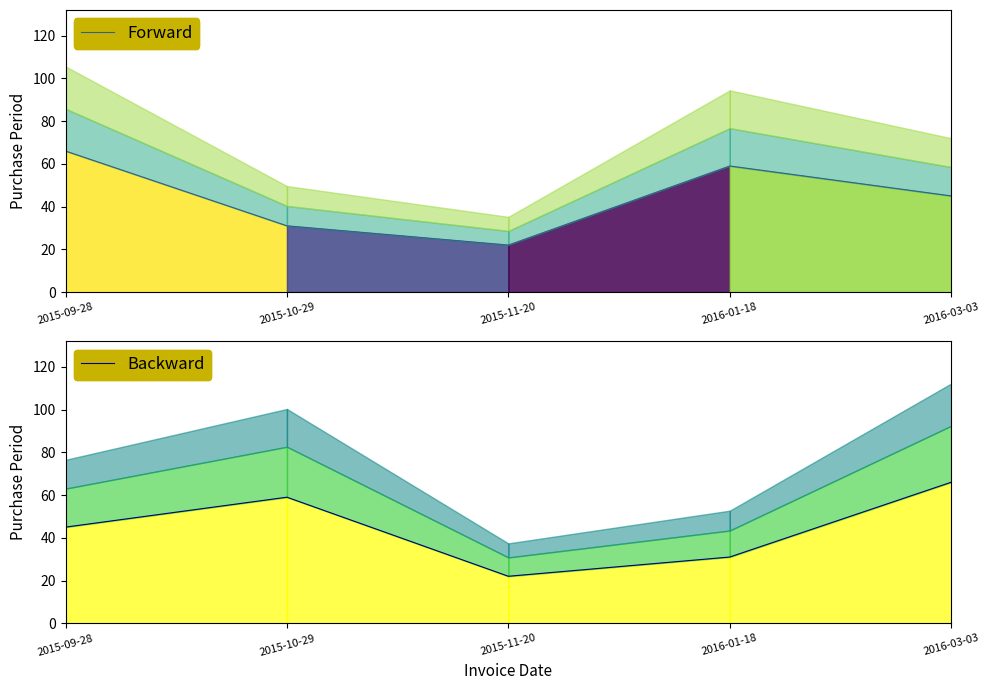

Between 2015-11-20 and 2016-03-03, which is larger?

2016-03-03